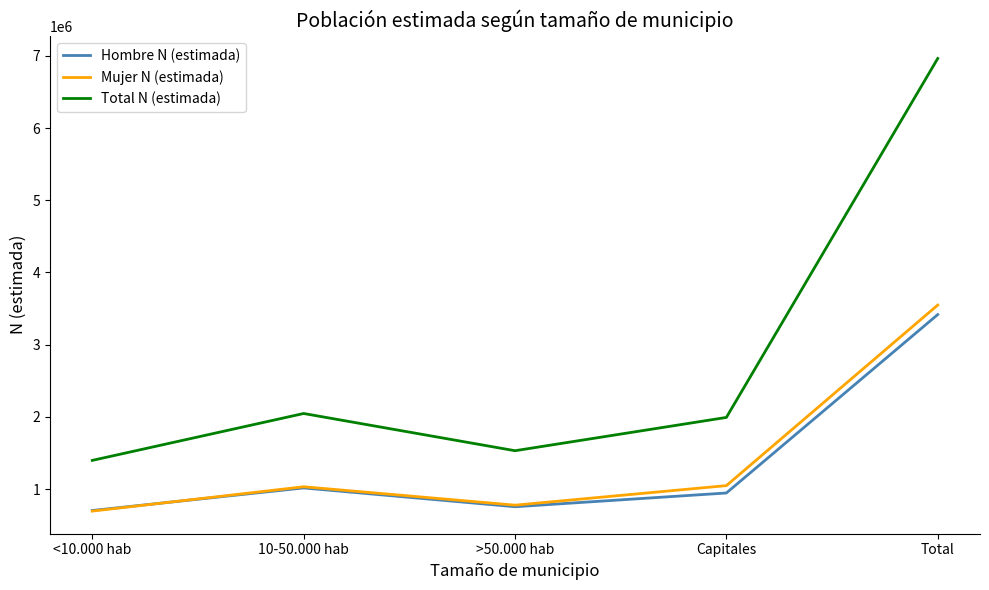

What is the smallest value displayed?

694093